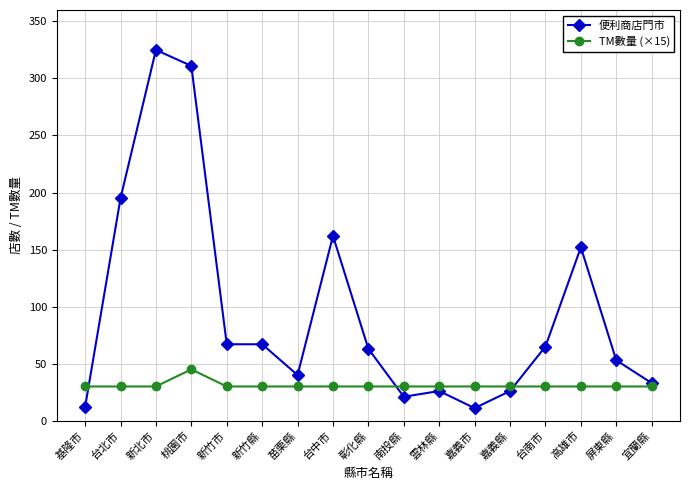

Is the value of TM數量 (×15) at 彰化縣 greater than the value of 便利商店門市 at 雲林縣?

Yes